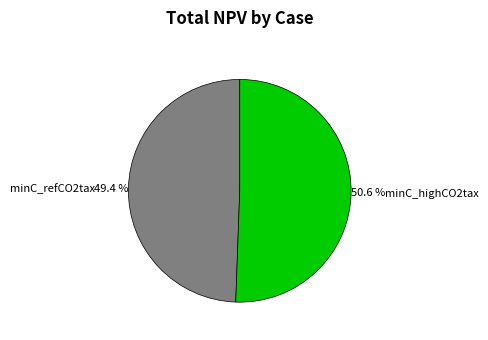

To the nearest percent, what portion does minC_highCO2tax represent?

51%